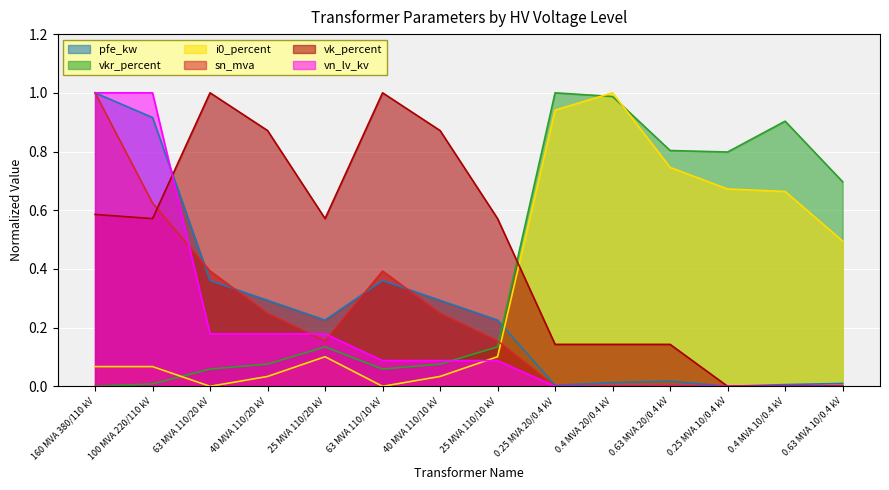

How many data points does each series have?

14